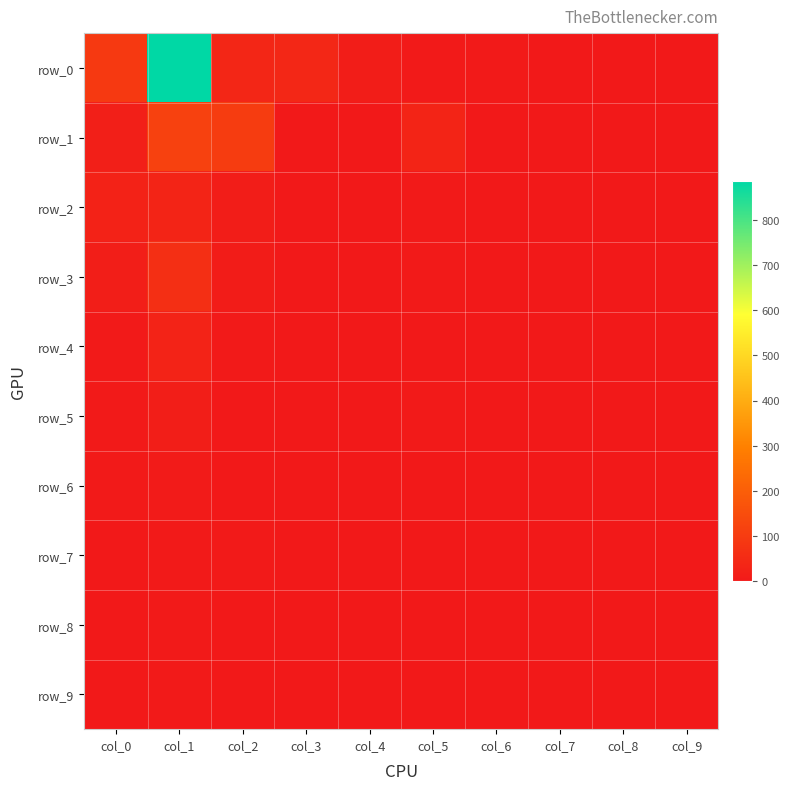

Is the value of row_2 at col_2 greater than the value of row_0 at col_6?

Yes